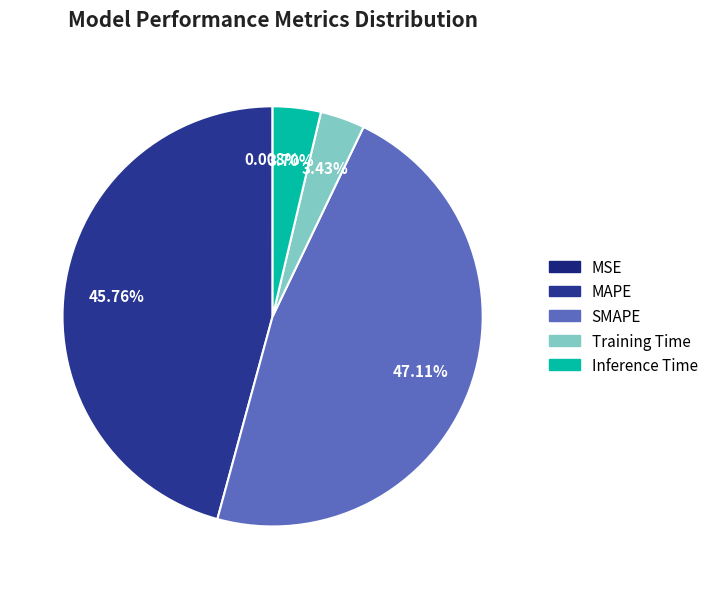

Is it true that Inference Time is 1% of the pie?

False